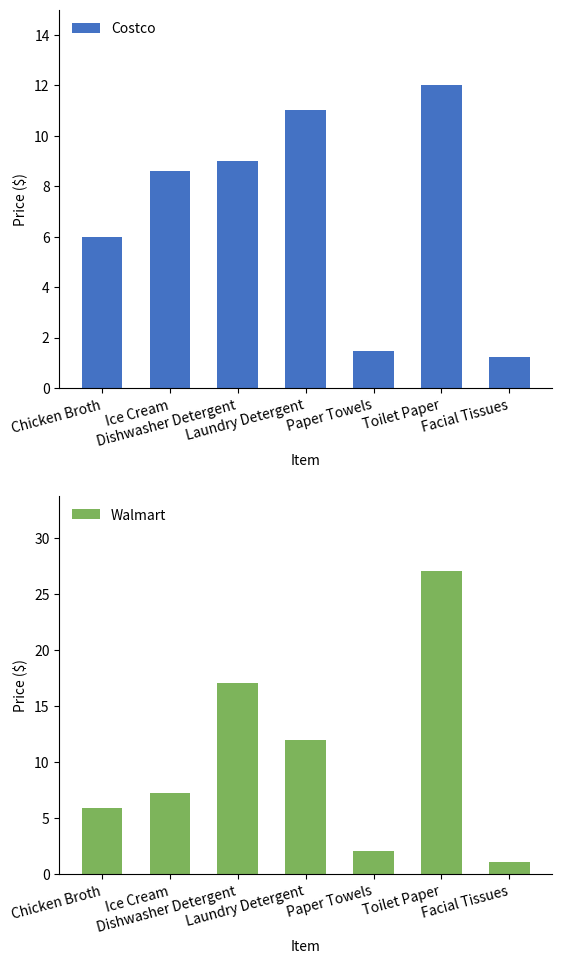

Reading left to right, what are all the values shown in this chart?

Costco: Chicken Broth=6.0	Ice Cream=8.6	Dishwasher Detergent=9.0	Laundry Detergent=11.0	Paper Towels=1.5	Toilet Paper=12.0	Facial Tissues=1.2
Walmart: Chicken Broth=5.9	Ice Cream=7.2	Dishwasher Detergent=17.0	Laundry Detergent=12.0	Paper Towels=2.1	Toilet Paper=27.0	Facial Tissues=1.1